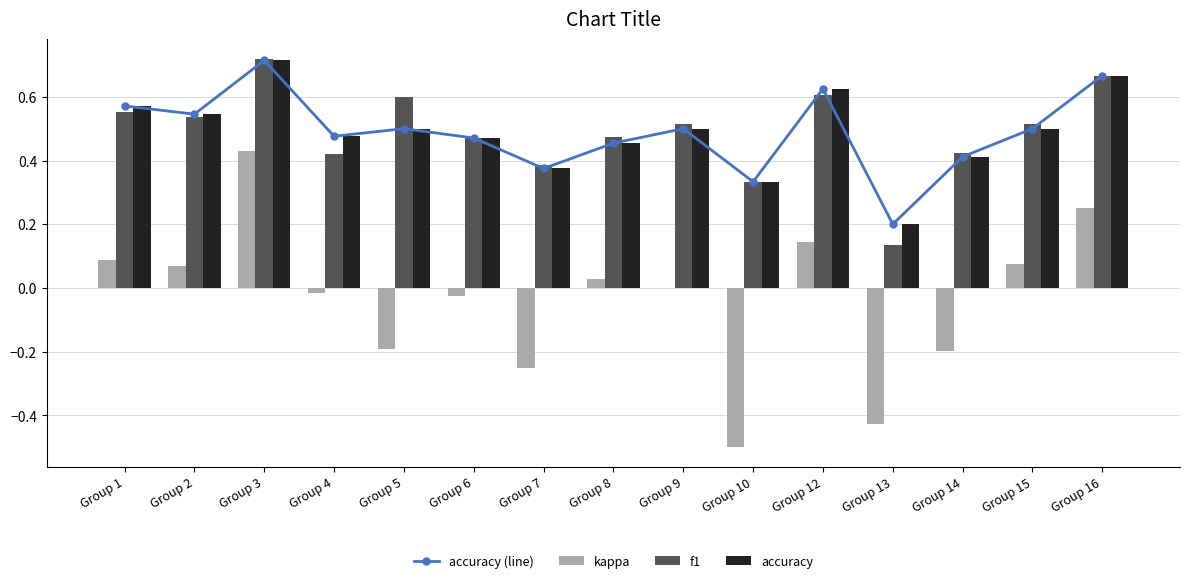

Between Group 3 and Group 15, which series saw the biggest shift?

kappa